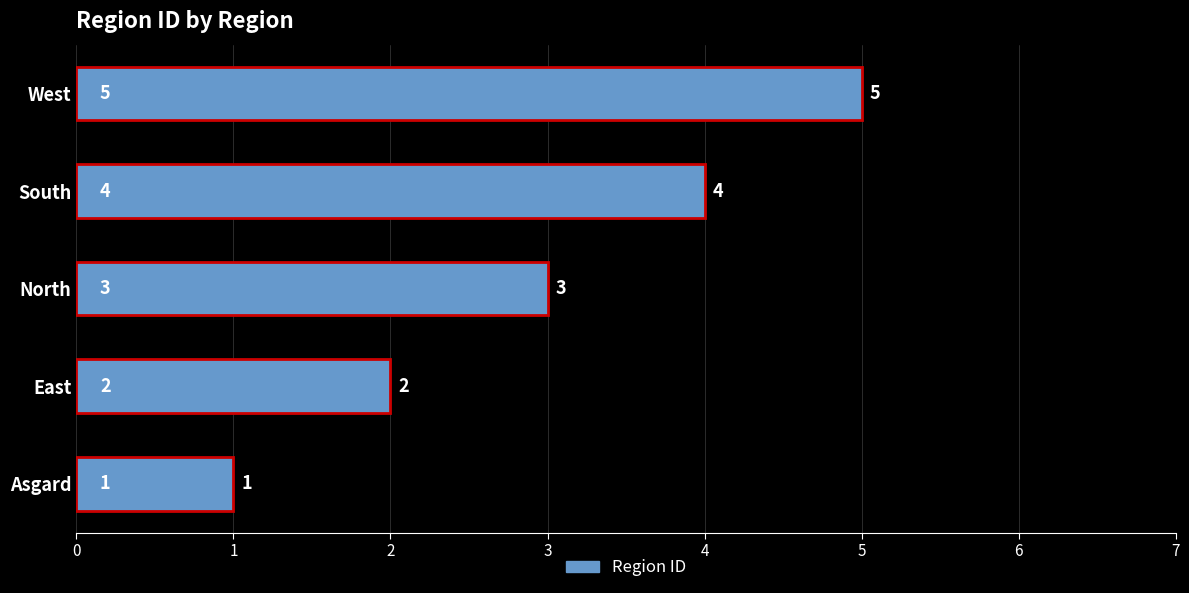

What is the change in value from East to South?

+2